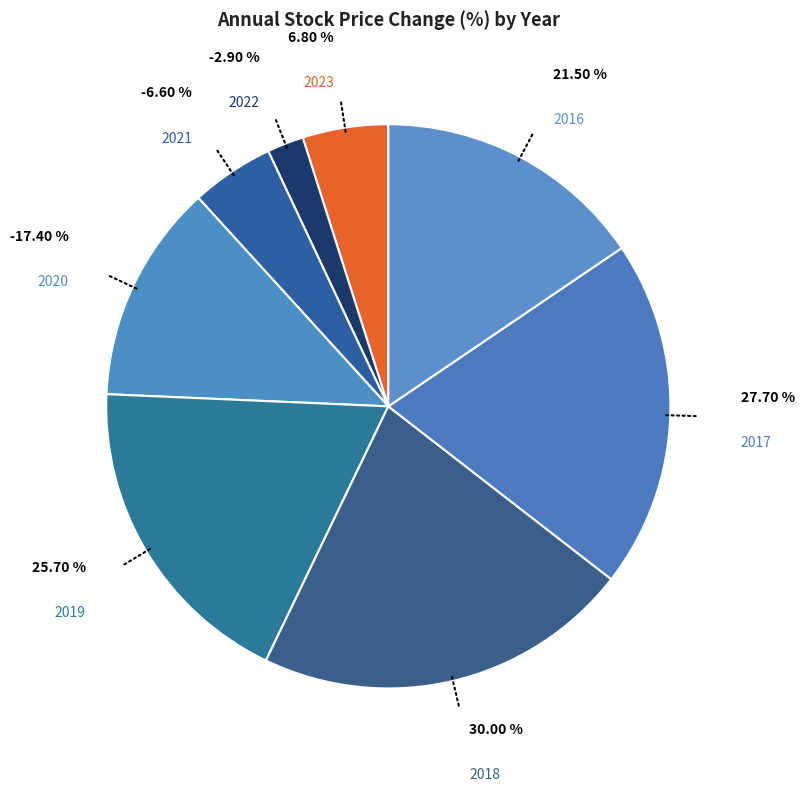

Does any single category account for the majority?

No